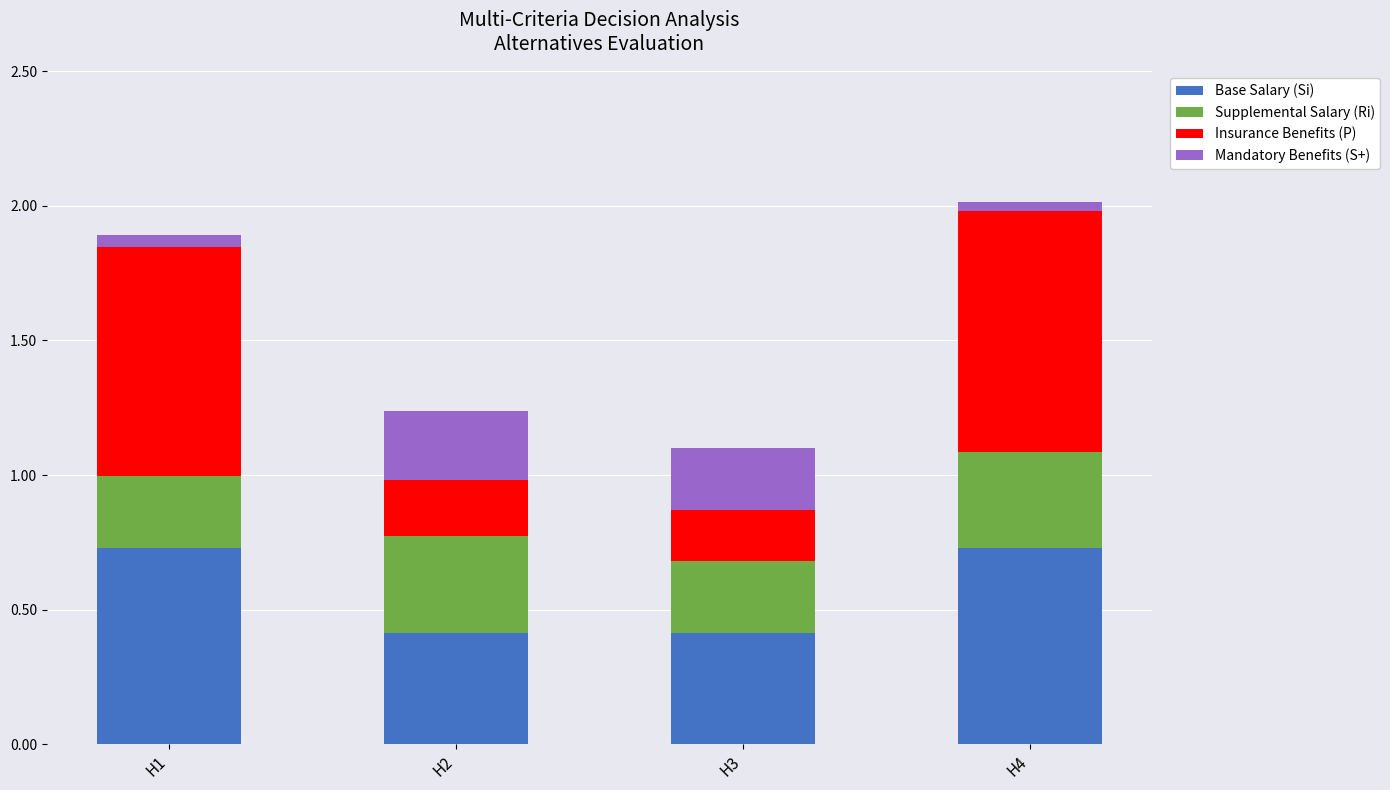

What is the total value across all series at H2?

1.2